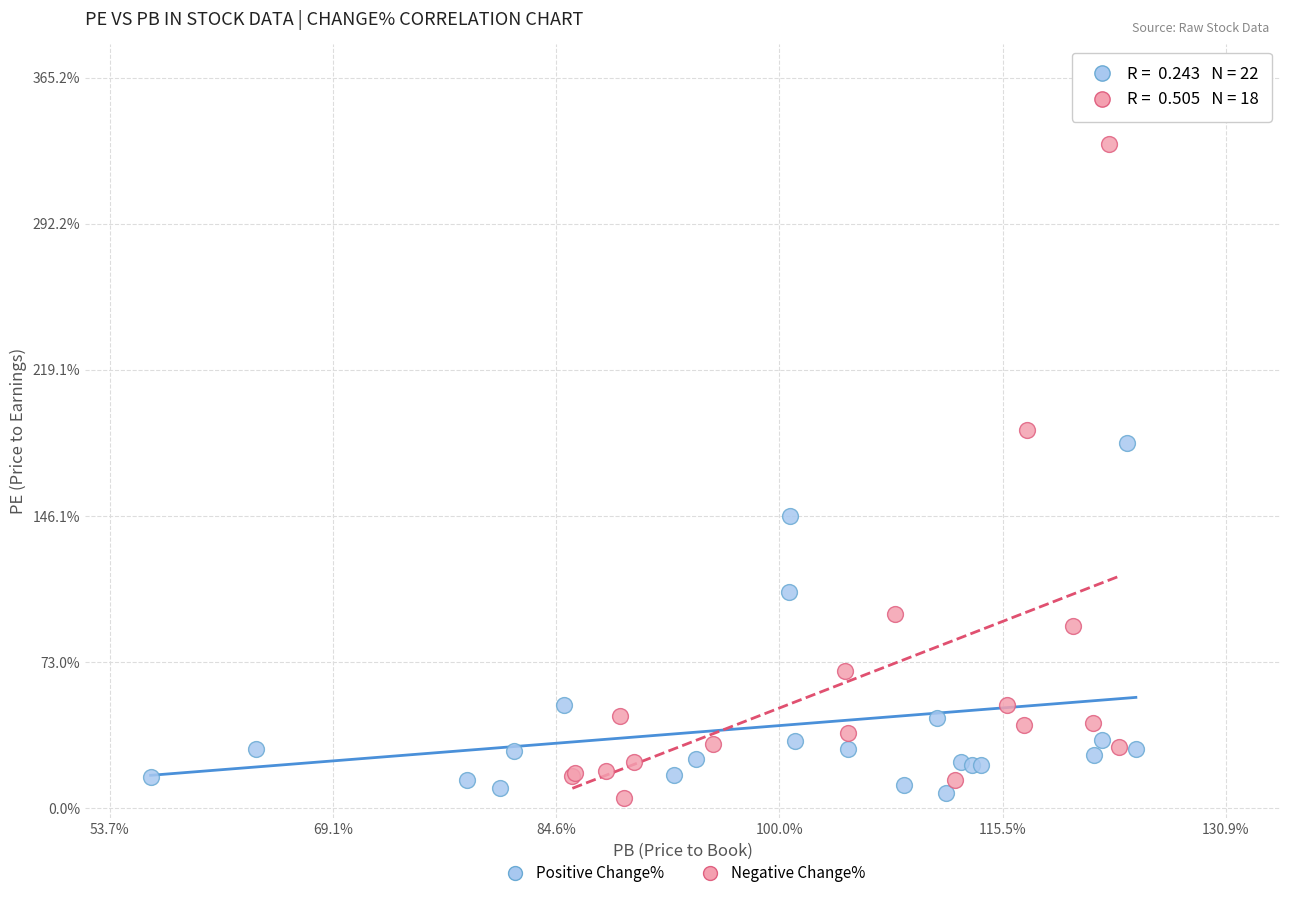

Which series has the widest spread of Y values?

Negative Change%